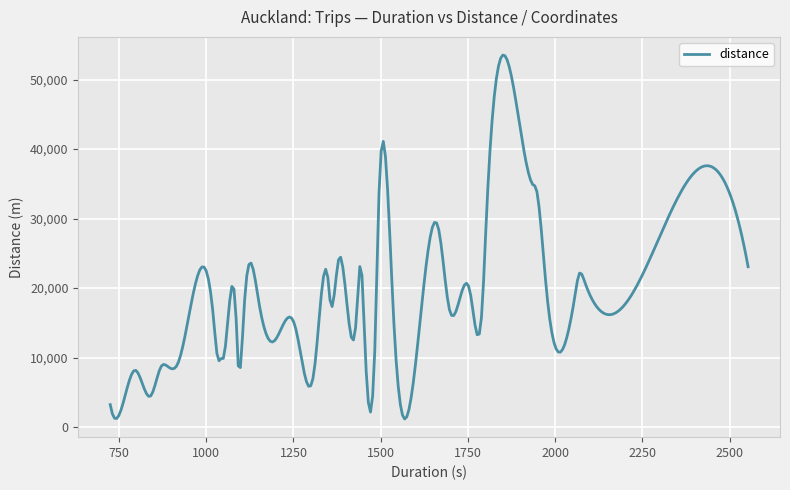

What is the maximum value shown in the chart?

53513.9